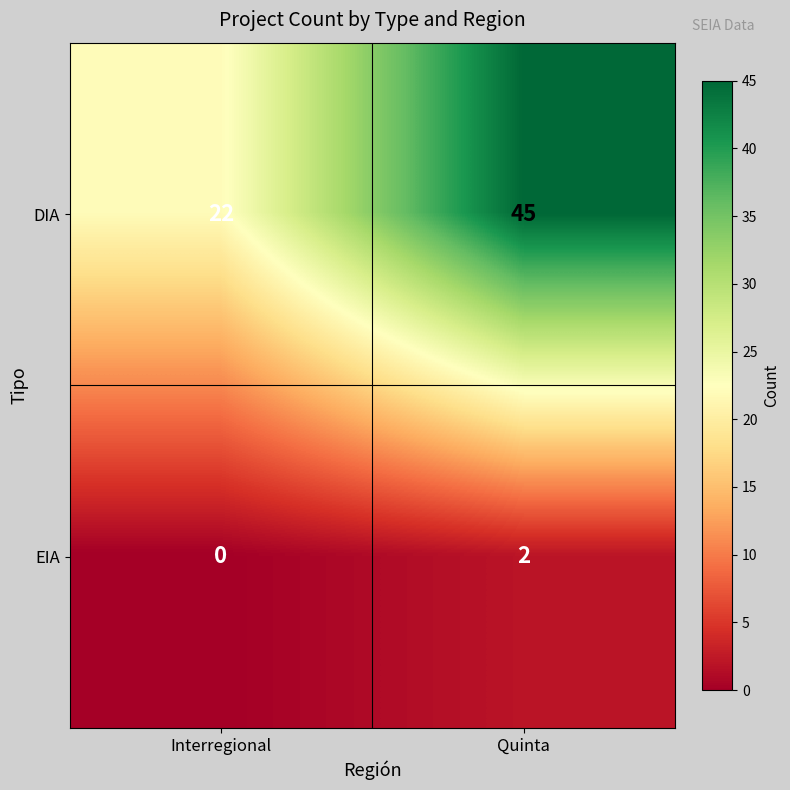

What is the difference between the DIA values at Quinta and Interregional?

23